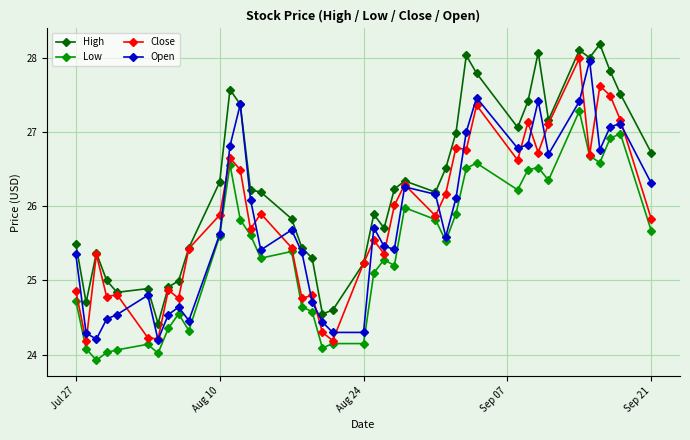

What is the difference between the maximum and minimum values in the Close series?

3.8